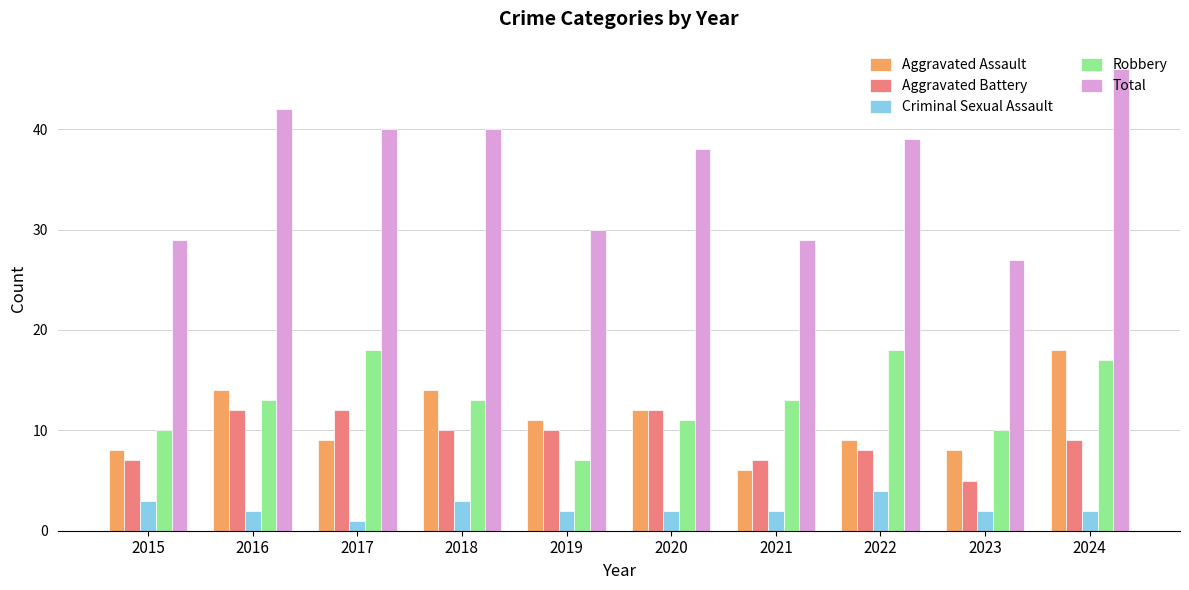

What is the smallest value displayed?

1